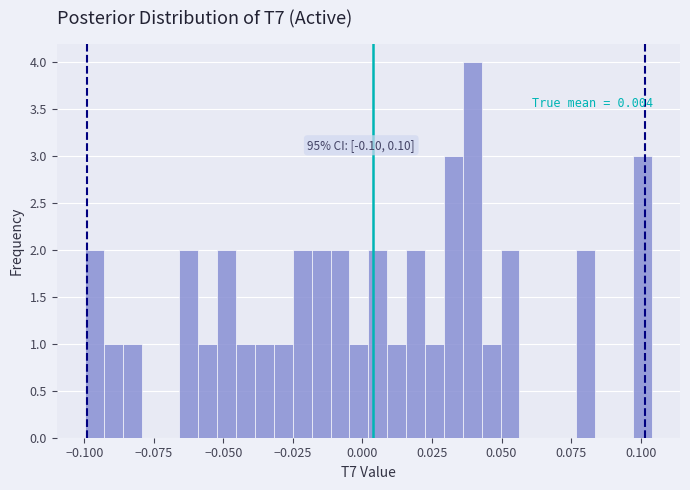

Read against the x-axis, roughly where is the centre of the tallest bar?

0.040